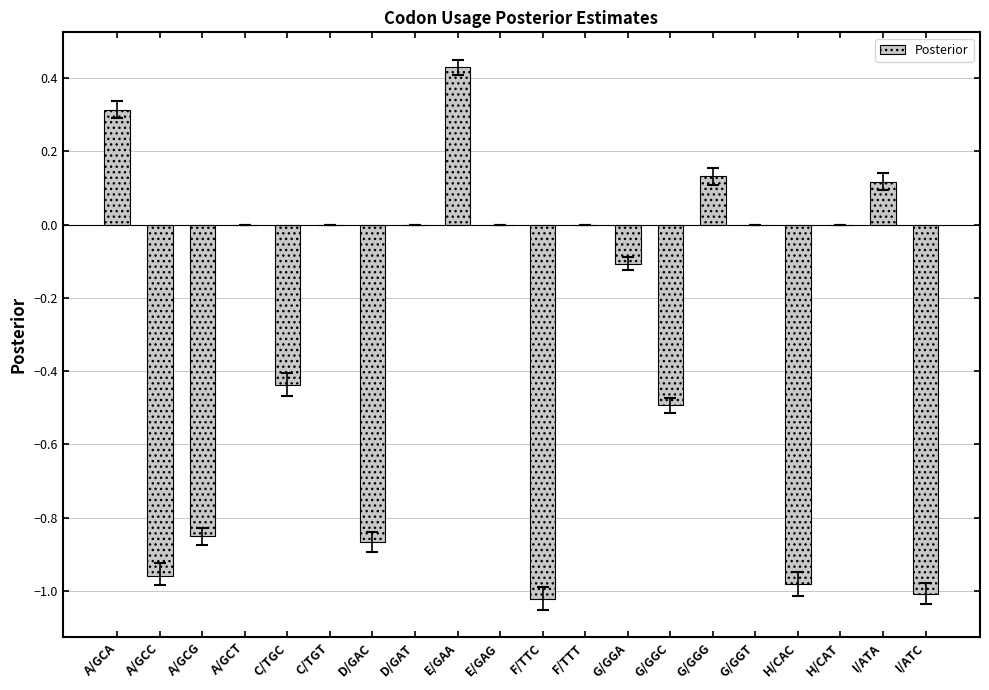

What is the sum of all values?

-5.7